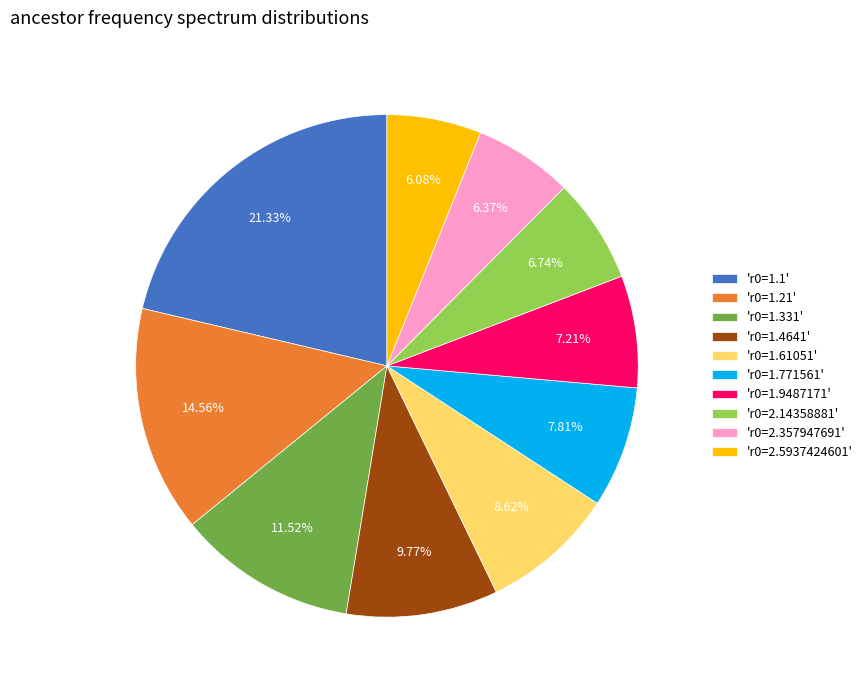

Which has a higher value, 'r0=1.1' or 'r0=1.4641'?

'r0=1.1'